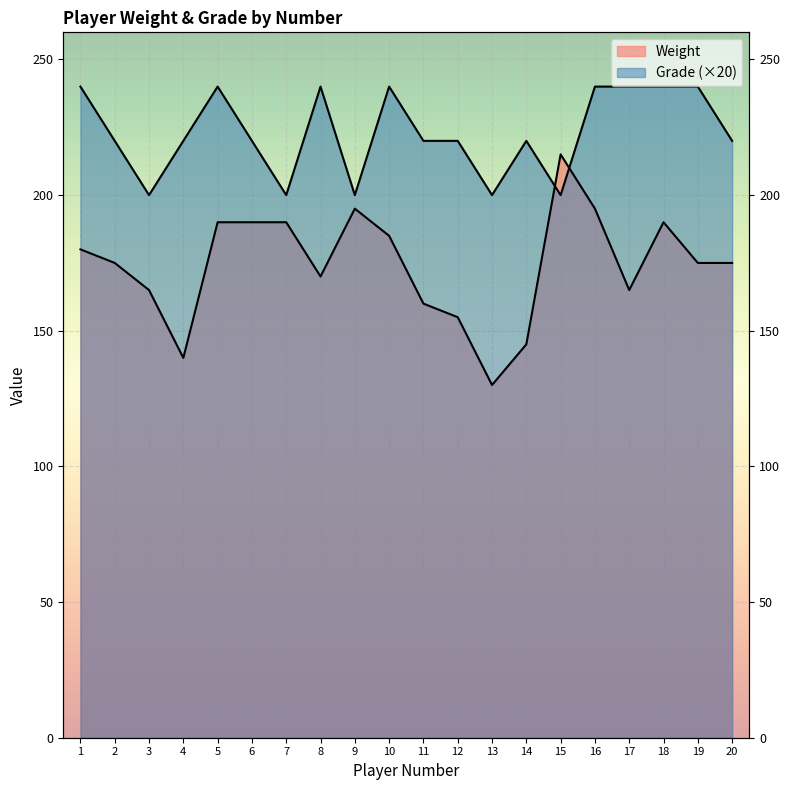

List the labels in order of Grade value, smallest first.

3, 7, 9, 13, 15, 2, 4, 6, 11, 12, 14, 20, 1, 5, 8, 10, 16, 17, 18, 19